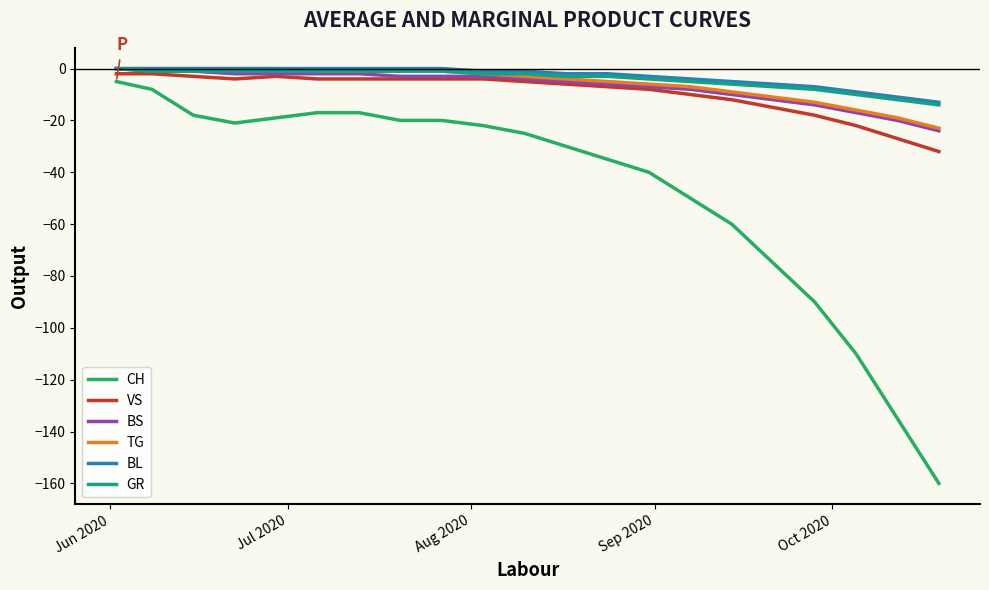

Which series has the largest range (max minus min)?

CH